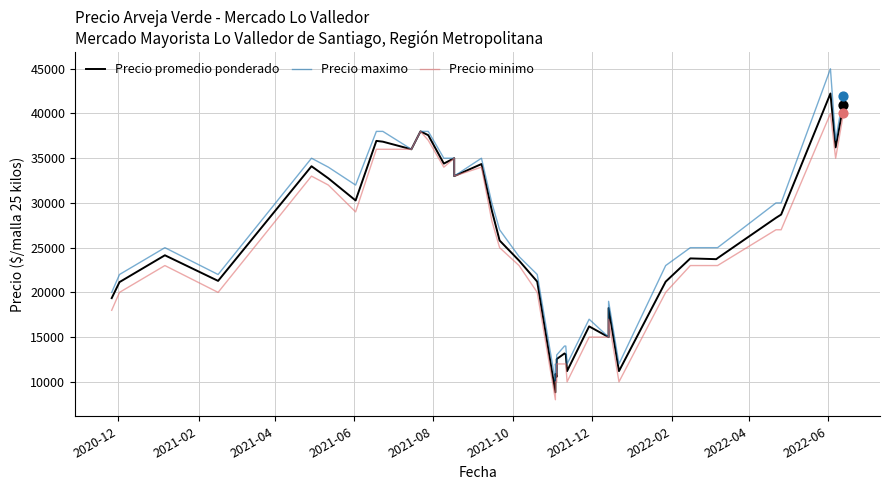

Is the value of Precio maximo at 24 greater than the value of Precio minimo at 2020-12?

No